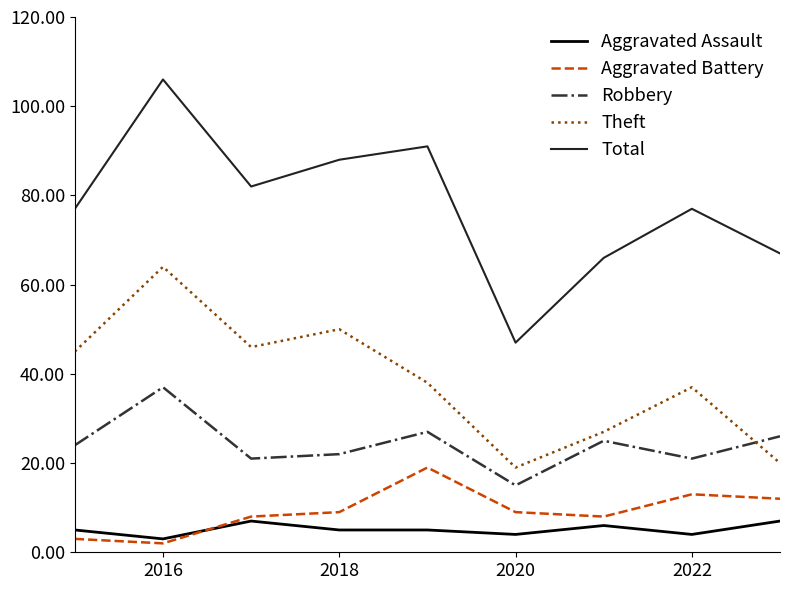

Which series has the largest range (max minus min)?

Total